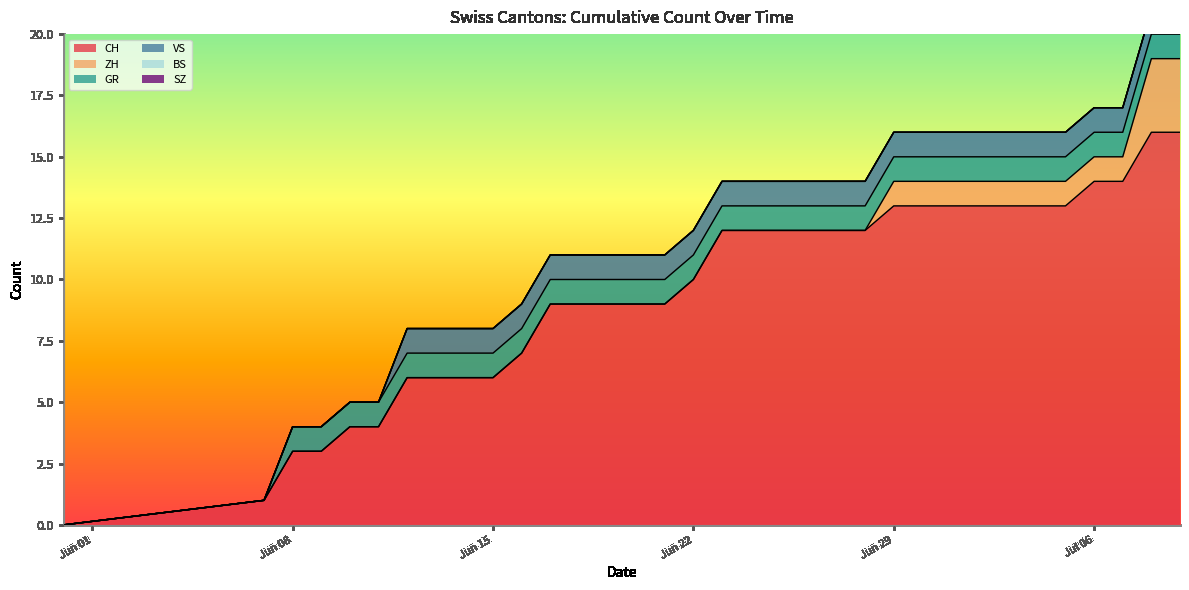

The CH series shows 6 at 2020-06-24. True or false?

False